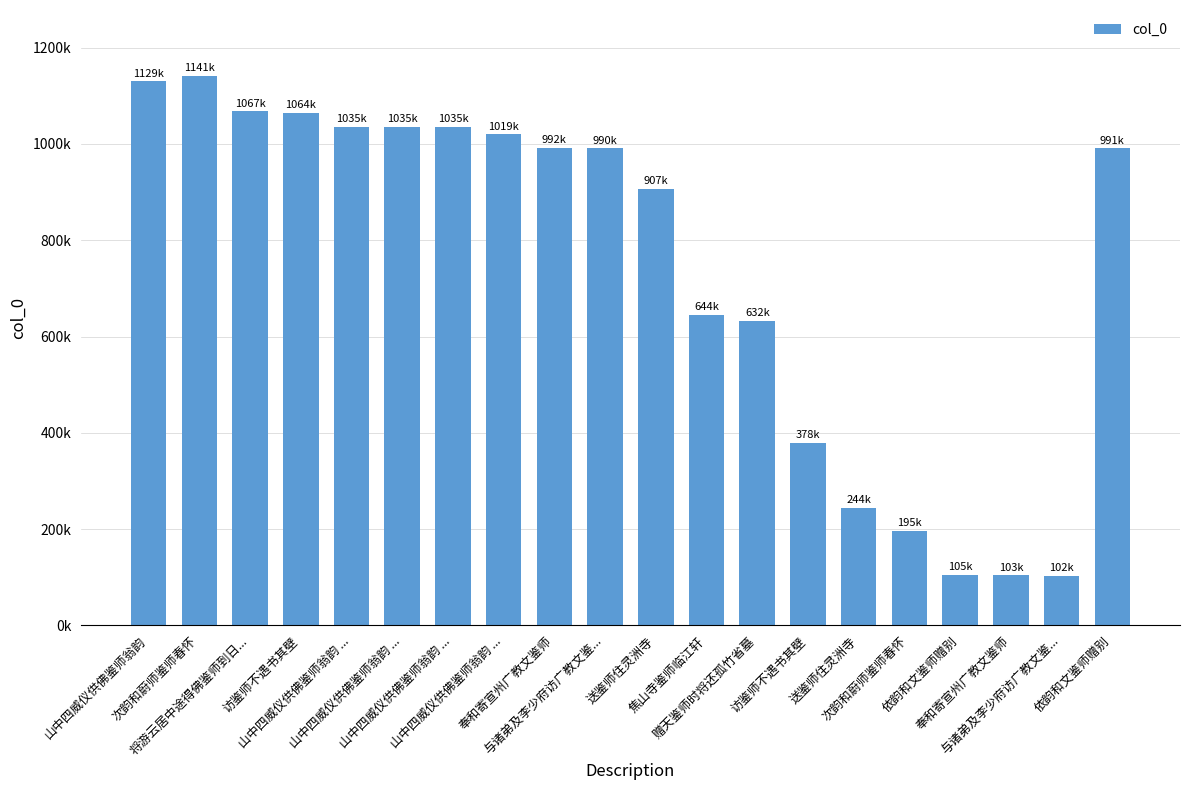

What is the label of the 15th bar from the left?

送鉴师住灵洲寺